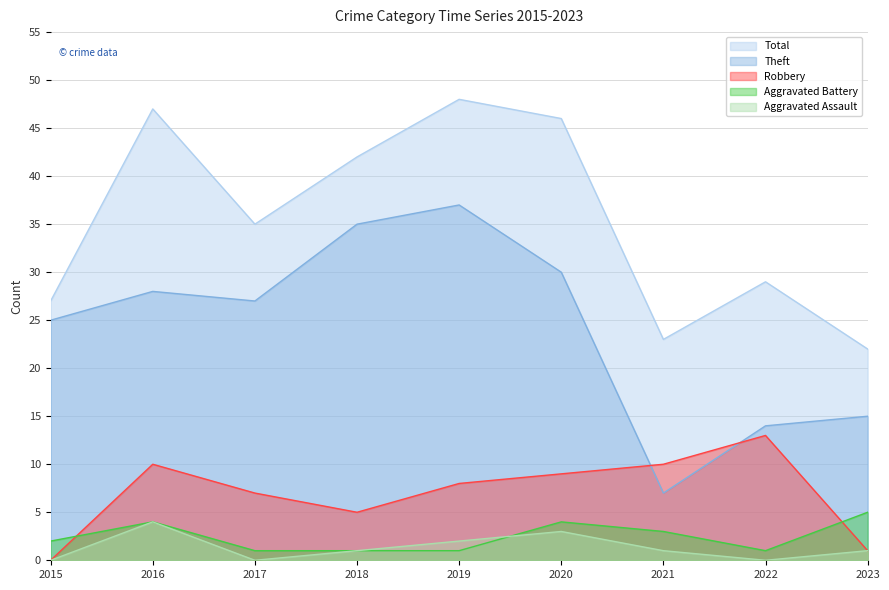

Reading left to right, what are all the values shown in this chart?

Aggravated Assault: 2015=0	2016=4	2017=0	2018=1	2019=2	2020=3	2021=1	2022=0	2023=1
Aggravated Battery: 2015=2	2016=4	2017=1	2018=1	2019=1	2020=4	2021=3	2022=1	2023=5
Robbery: 2015=0	2016=10	2017=7	2018=5	2019=8	2020=9	2021=10	2022=13	2023=1
Theft: 2015=25	2016=28	2017=27	2018=35	2019=37	2020=30	2021=7	2022=14	2023=15
Total: 2015=27	2016=47	2017=35	2018=42	2019=48	2020=46	2021=23	2022=29	2023=22